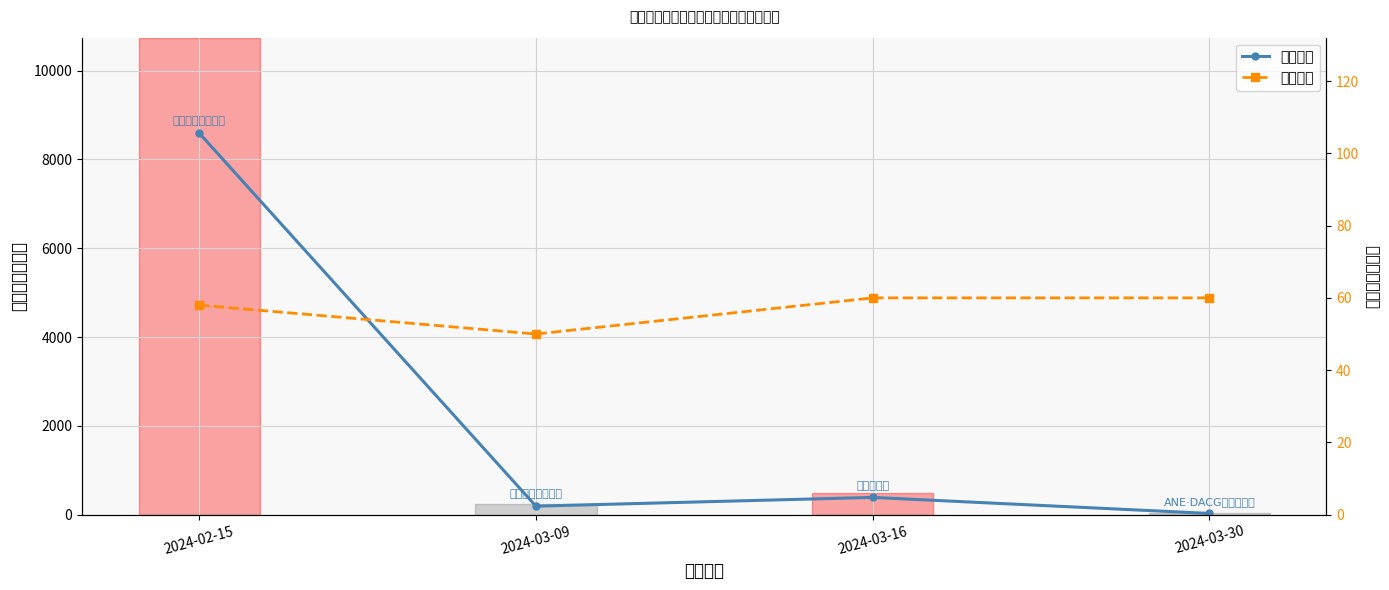

True or false: 最低票价 and 想去人数 intersect in this chart.

True